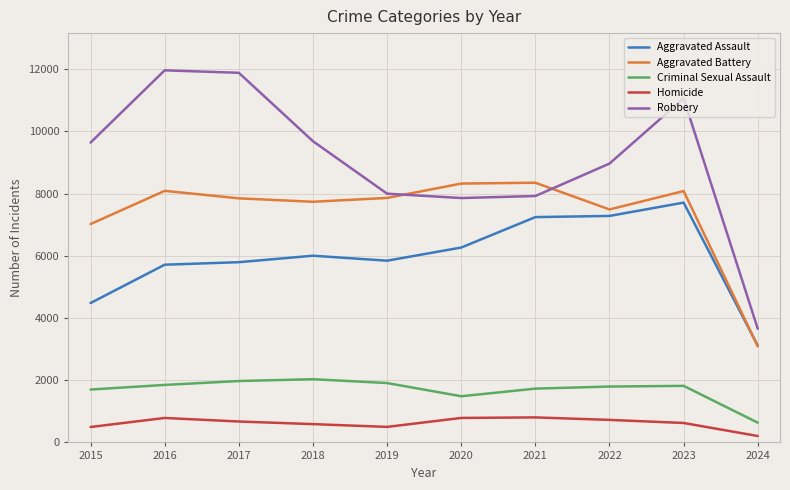

Which series has the largest total across all categories?

Robbery